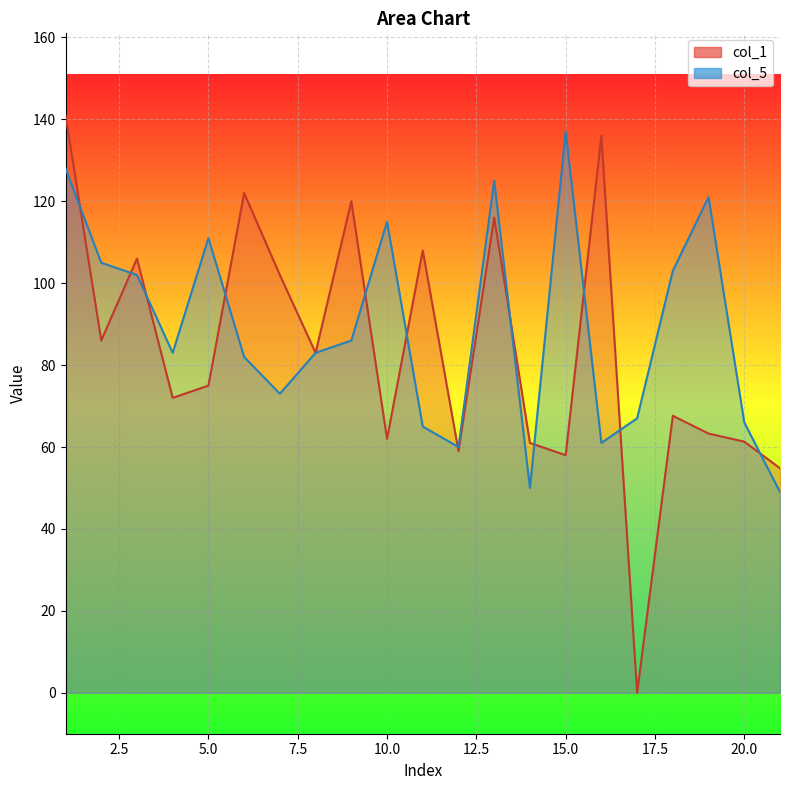

At which category does the data reach its first local peak?

5